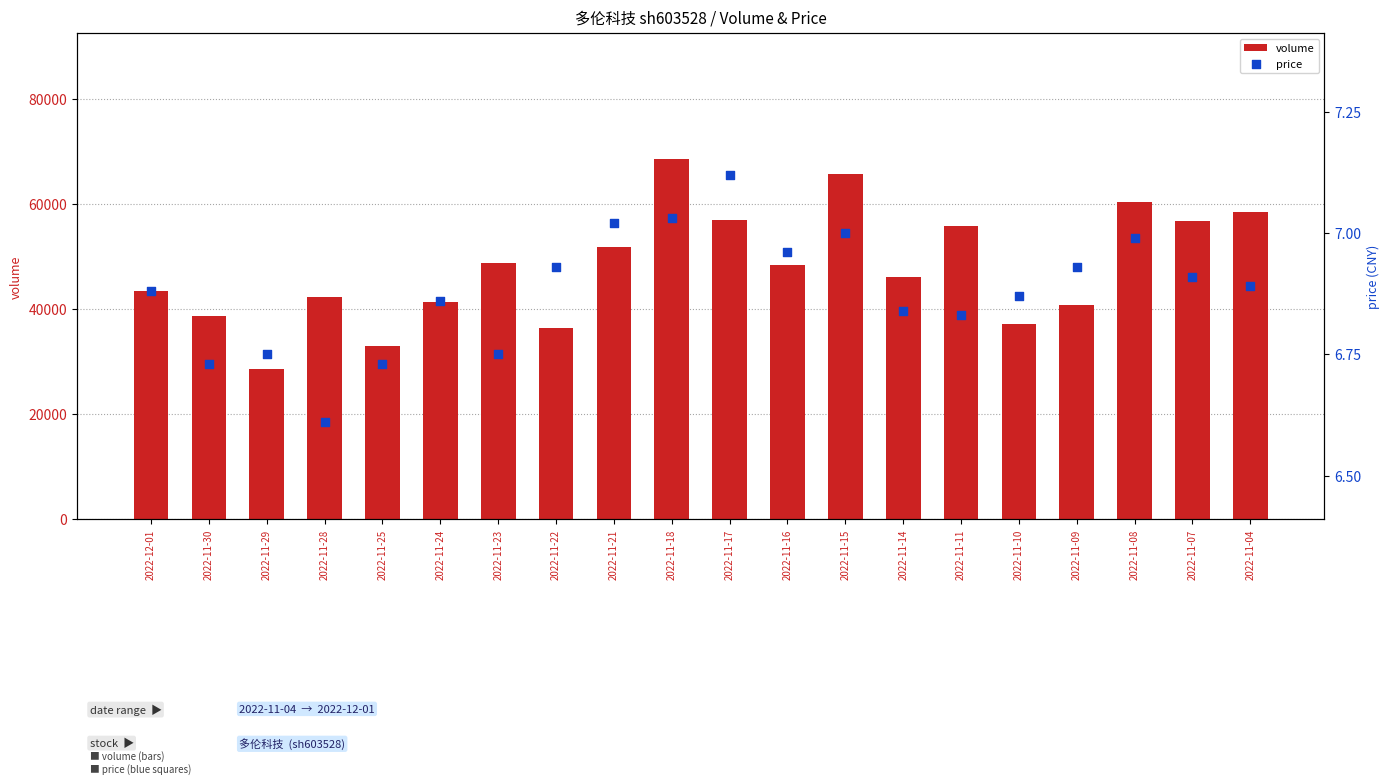

At how many categories does at least one series exceed 34246?

18